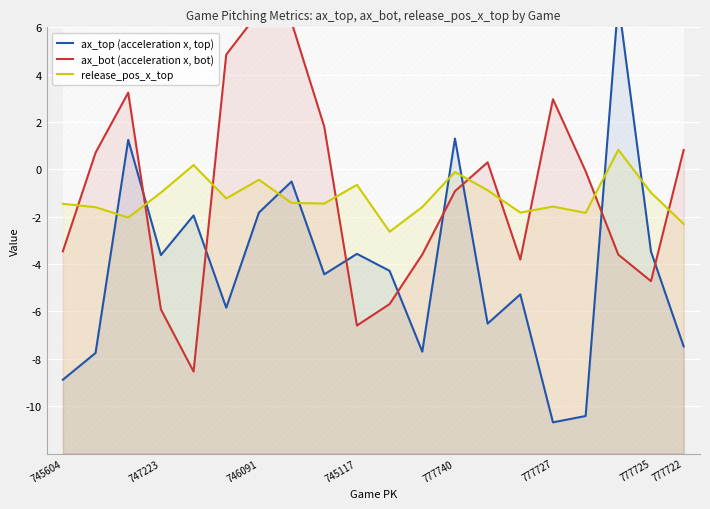

How many values in ax_top (acceleration x, top) are below zero?

17